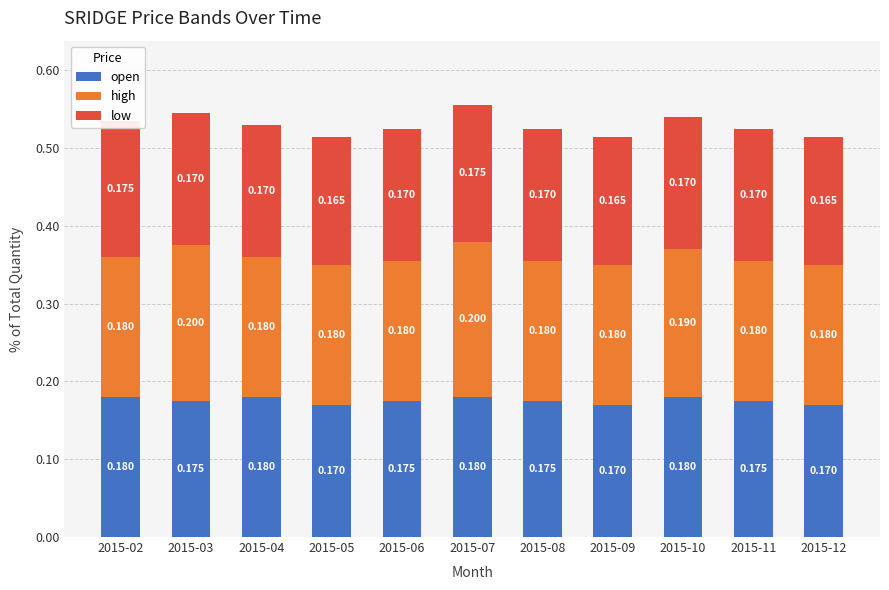

Count the number of data series in this chart.

3